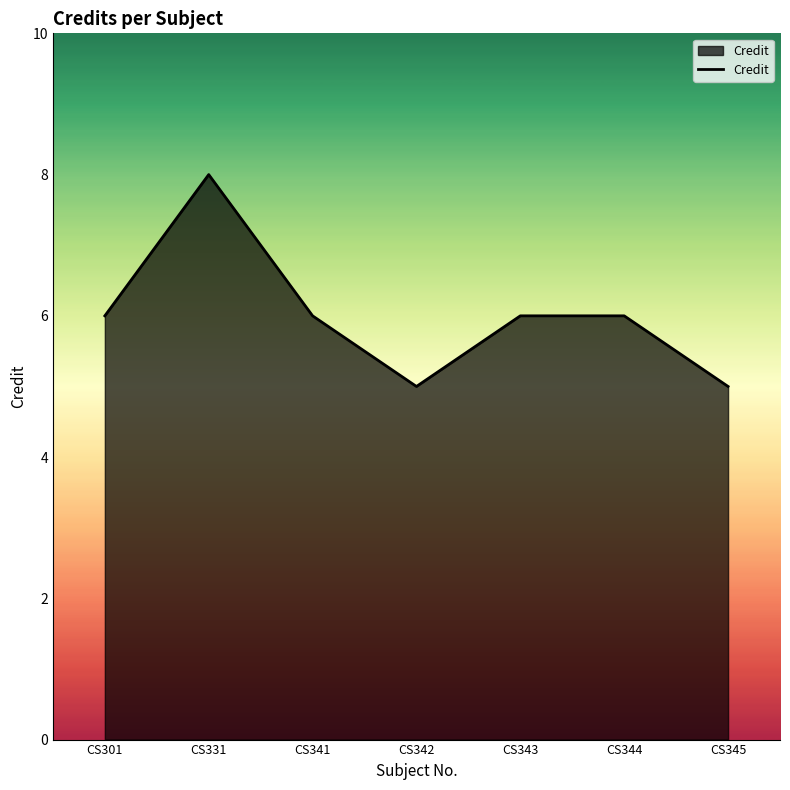

Does the chart have visible grid lines?

No